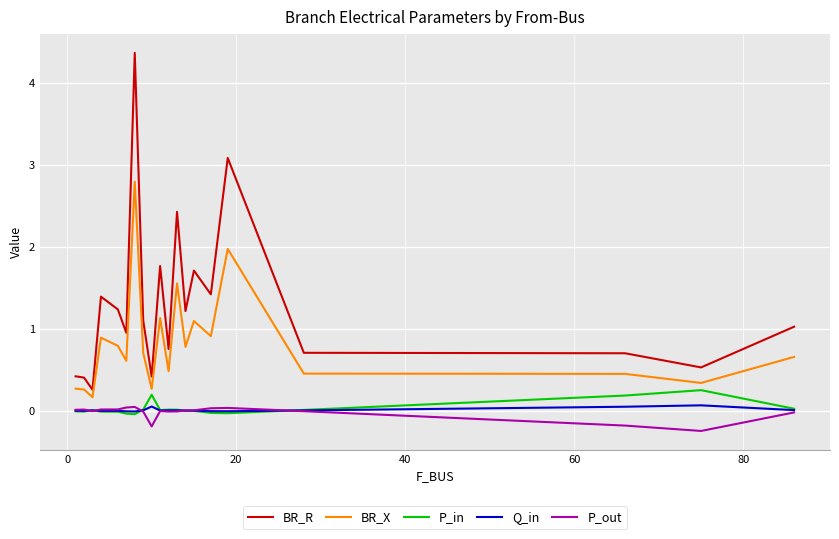

True or false: BR_R and Q_in intersect in this chart.

False